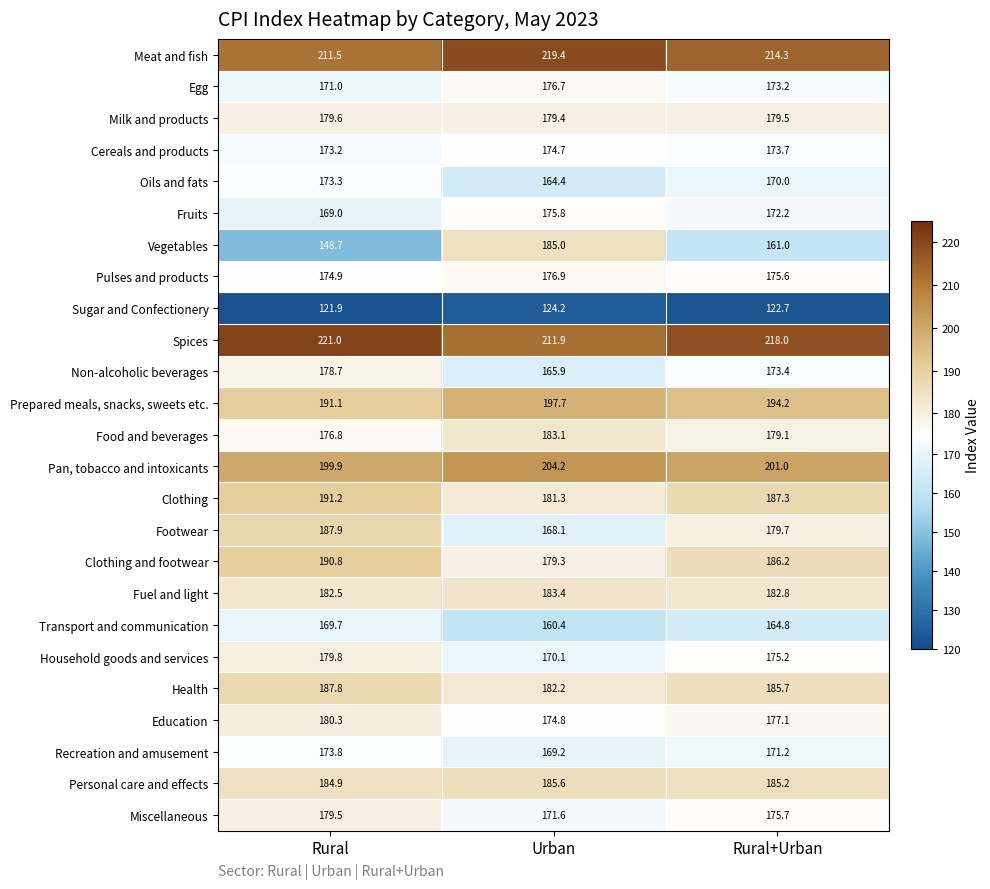

What is the sum of all Recreation and amusement values?

514.2